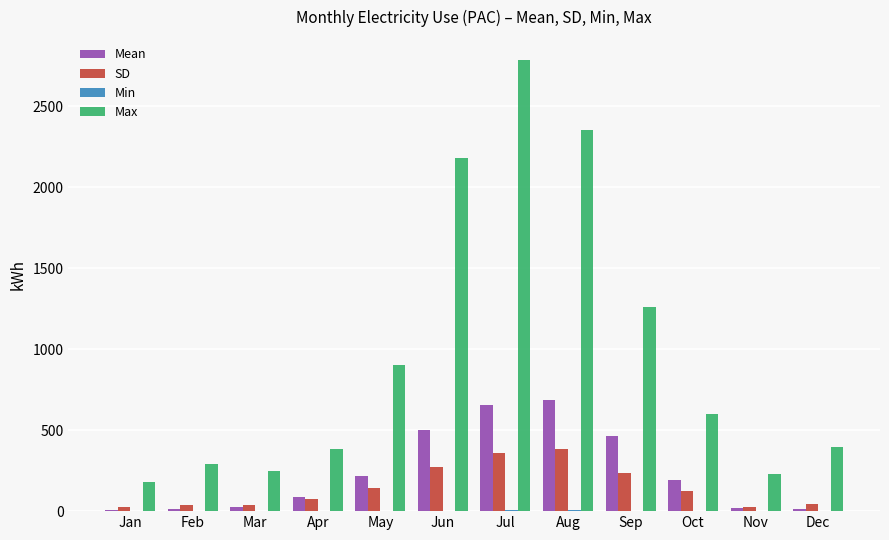

Which series changed the most between Apr and May?

Max